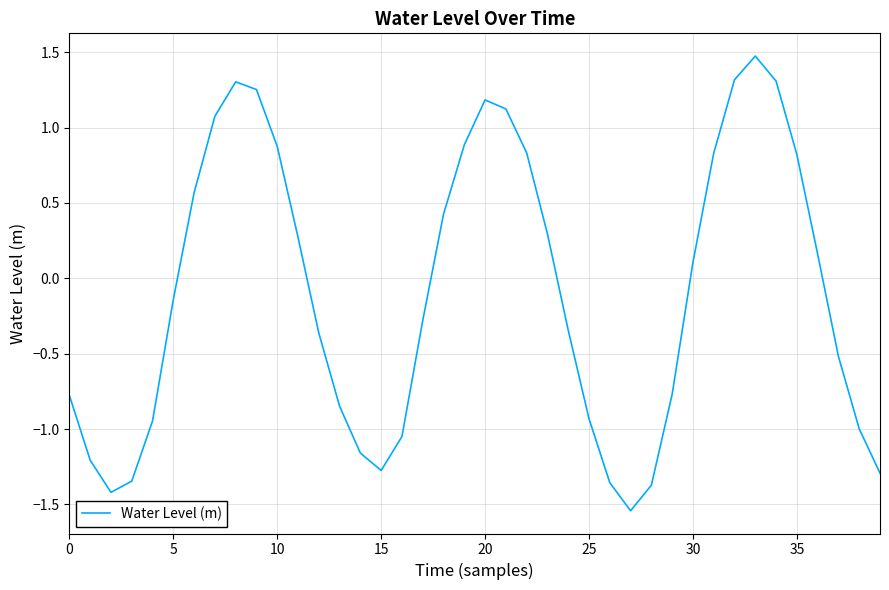

What is the difference between the maximum and minimum values?

3.0